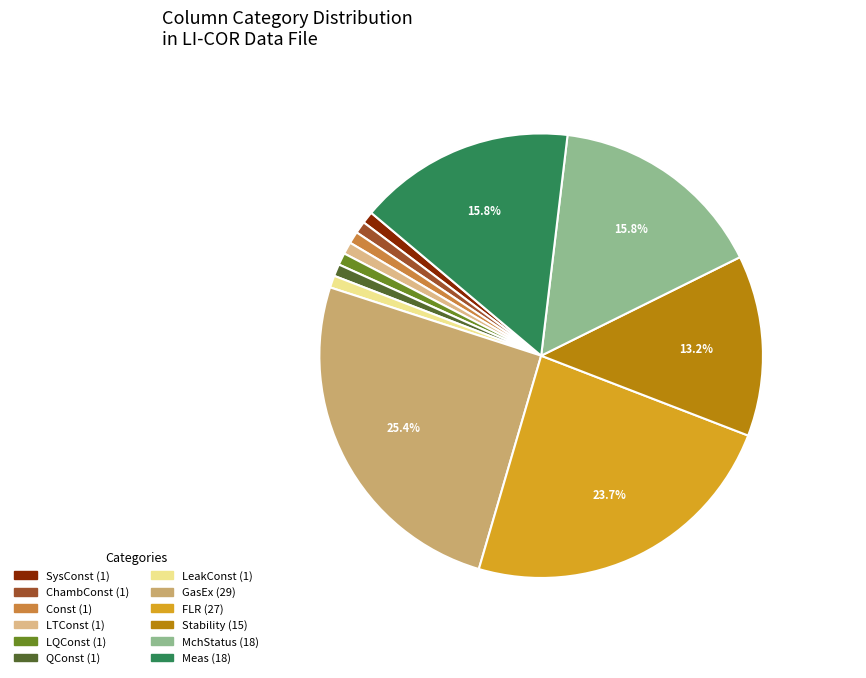

The LTConst slice represents 11% of the pie. True or false?

False